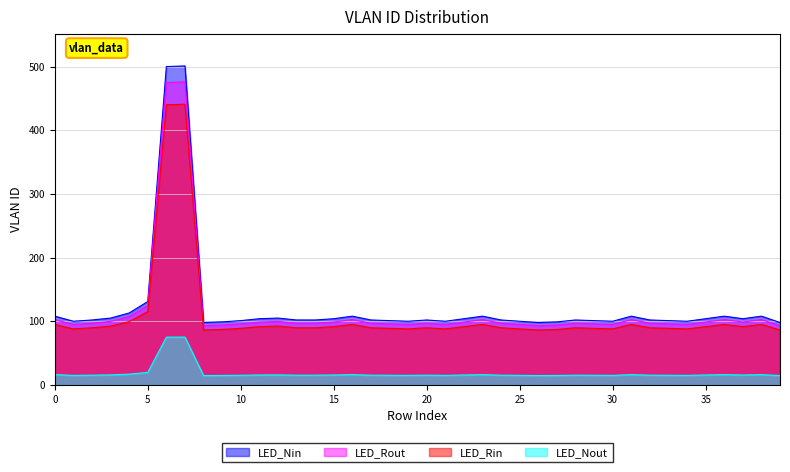

Reading left to right, transcribe all the data shown in this chart.

0=108	1=100	2=102	3=105	4=113	5=131	6=500	7=501	8=98	9=99	10=101	11=104	12=105	13=102	14=102	15=104	16=108	17=102	18=101	19=100	20=102	21=100	22=104	23=108	24=102	25=100	26=98	27=99	28=102	29=101	30=100	31=108	32=102	33=101	34=100	35=104	36=108	37=104	38=108	39=98